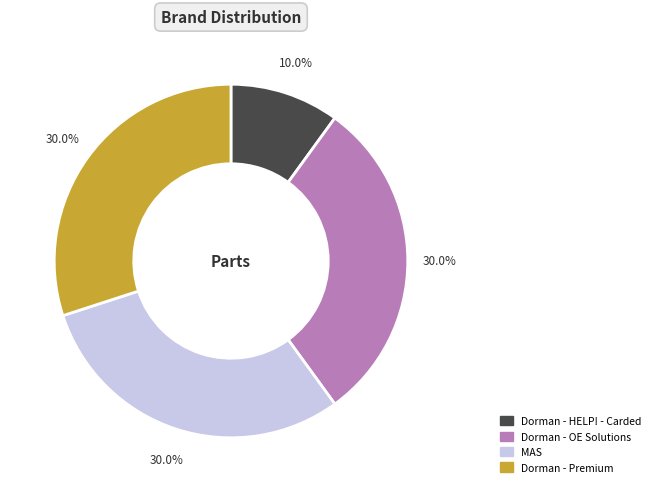

Which slice is the smallest?

Dorman - HELP! - Carded